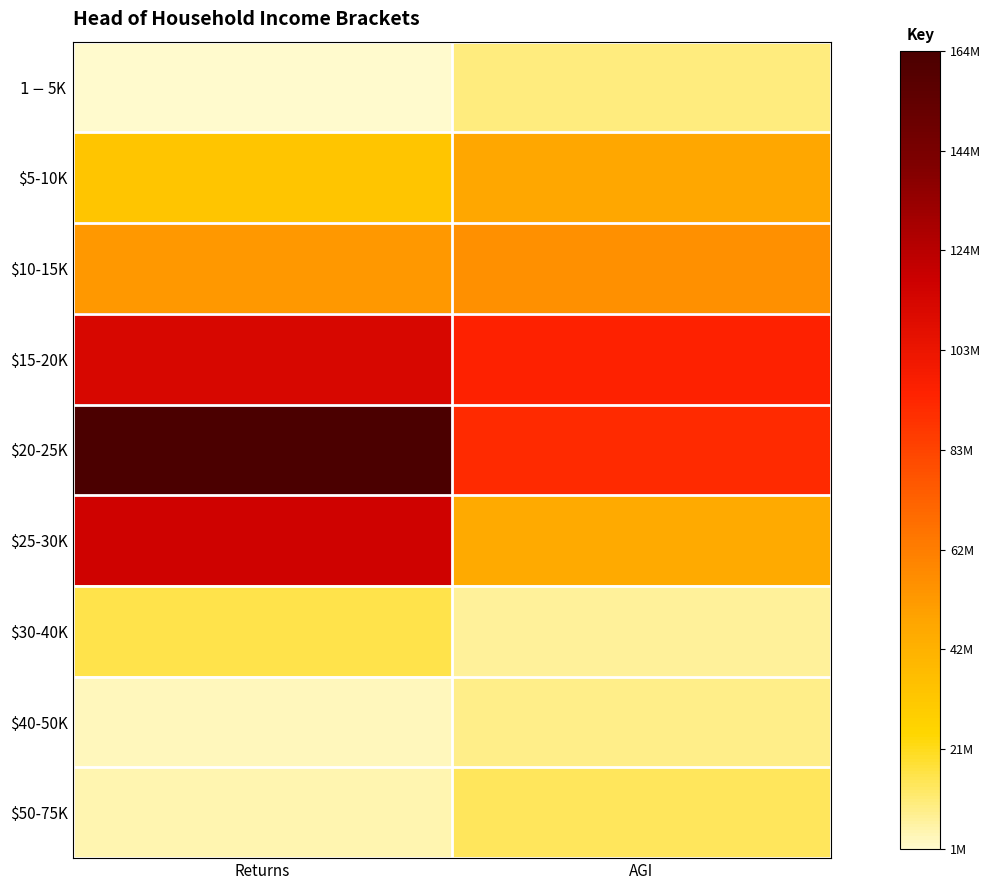

Which series has the largest total across all categories?

$20-25K